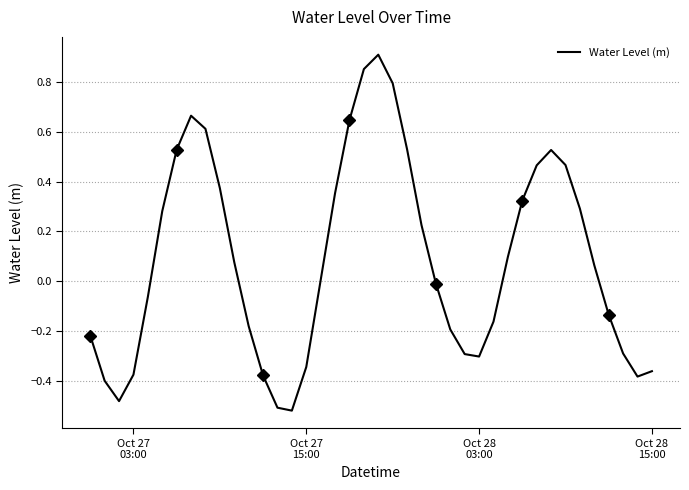

What is the difference between the second highest and second lowest values?

1.4